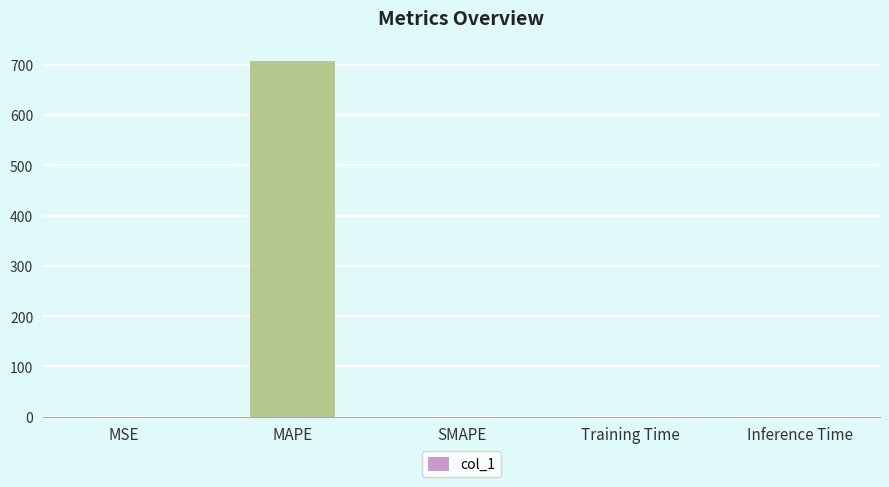

True or false: the data shows 706.8 at MAPE.

True